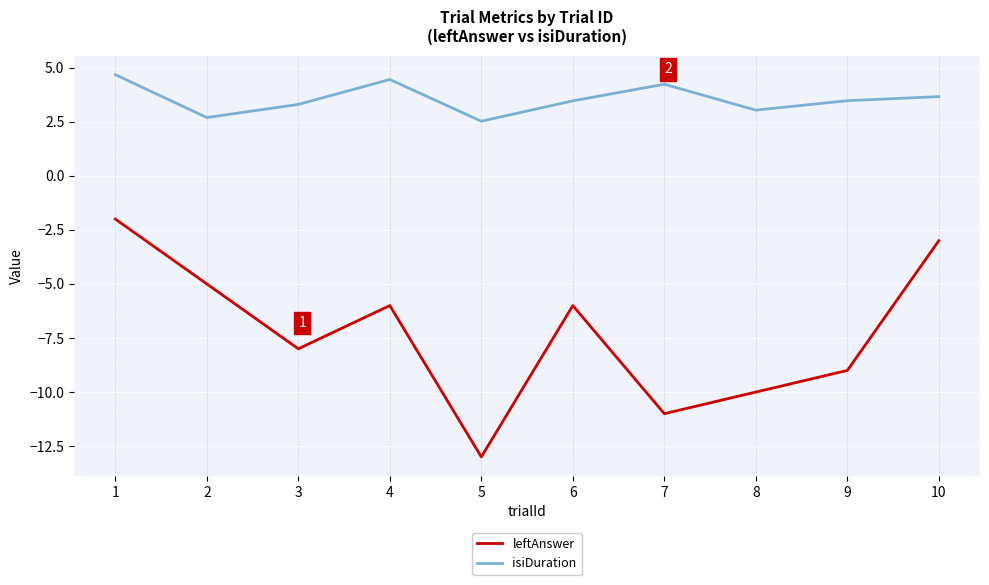

What is the sum of all leftAnswer values?

-73.0